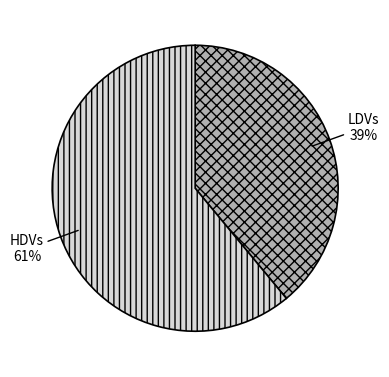

How many slices are in this pie chart?

2